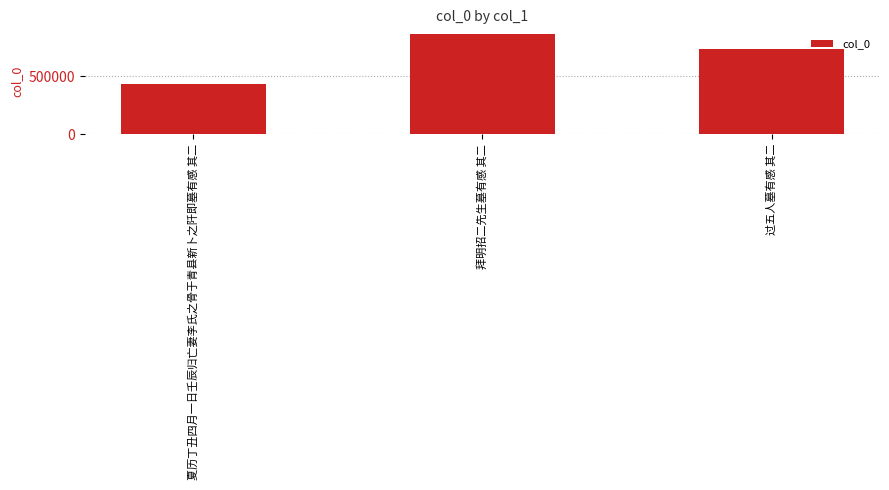

What is the difference between the maximum and minimum values?

433473